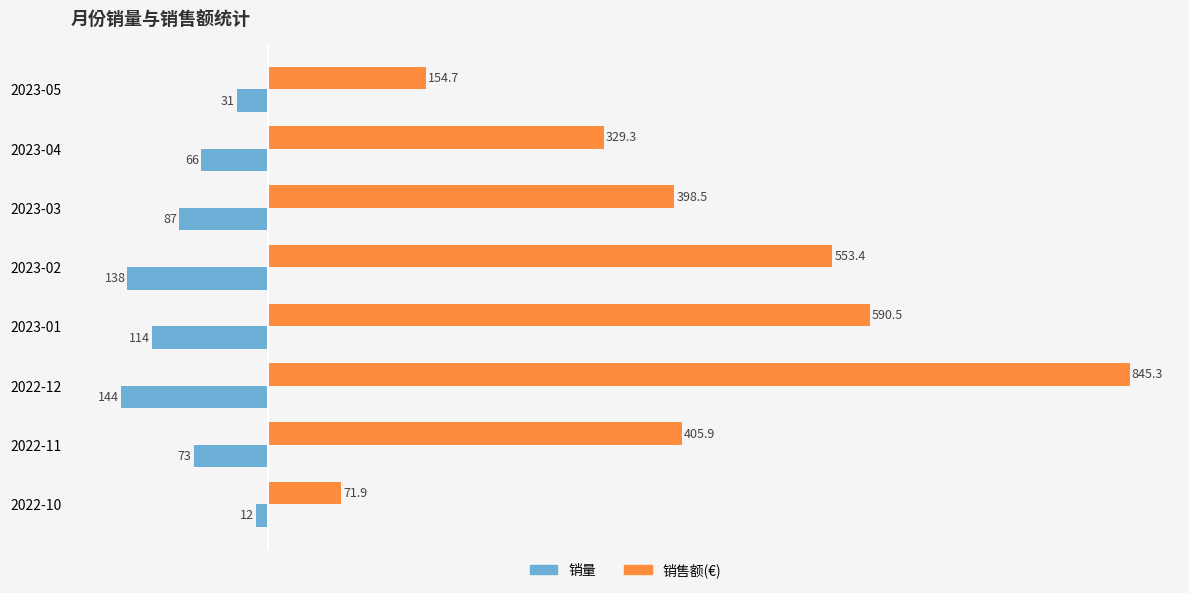

List the series in order of their peak value, lowest first.

销量, 销售额(€)